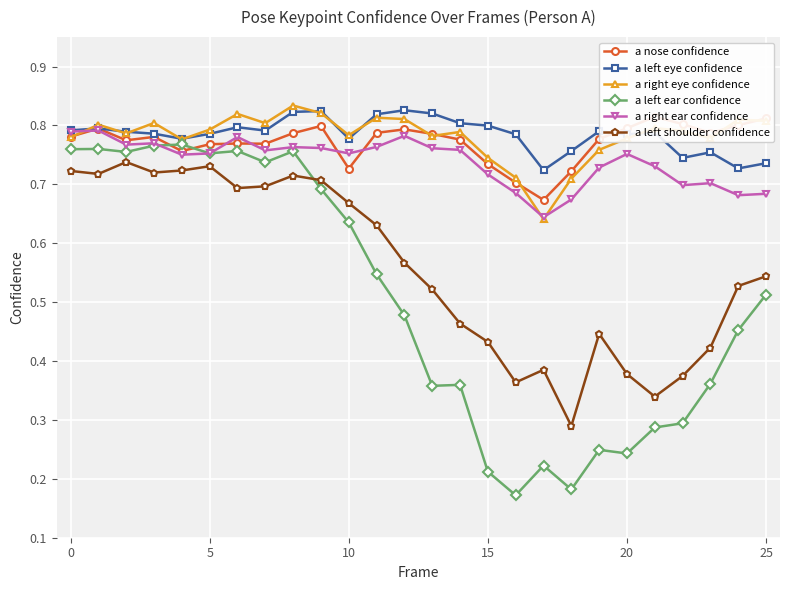

What is the maximum value for a left ear confidence?

0.8